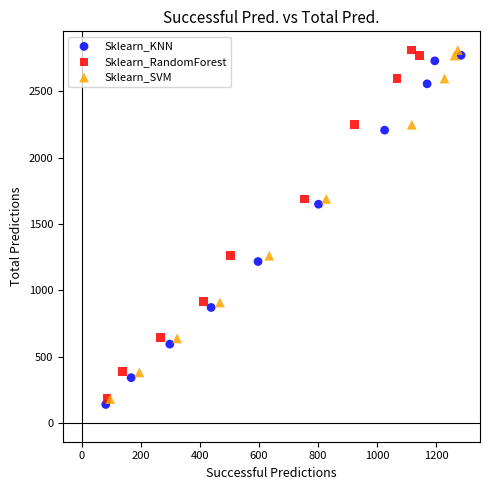

Which series has the widest spread of Y values?

Sklearn_KNN